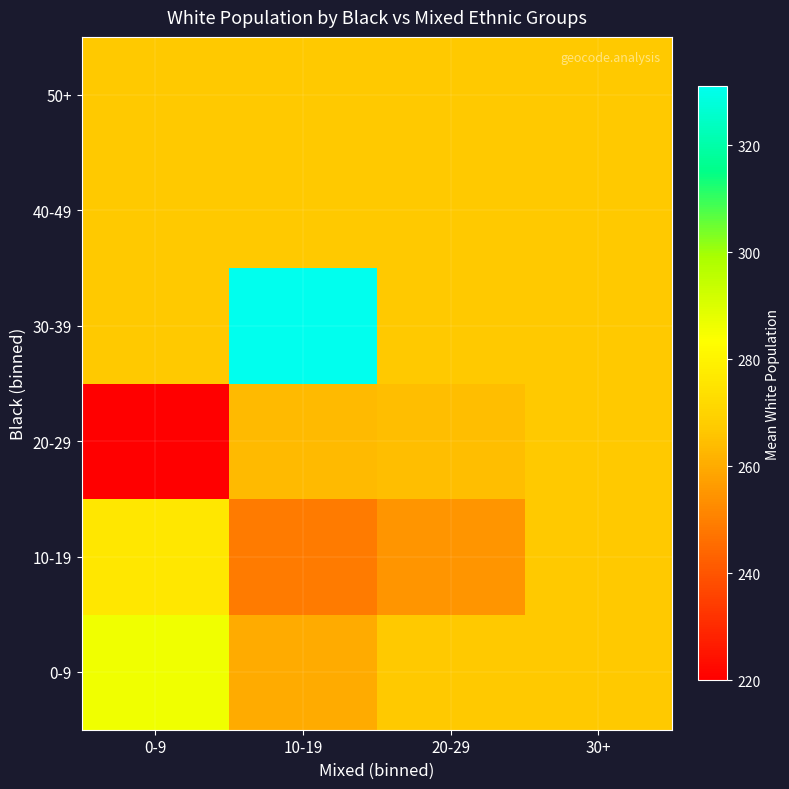

Count the number of categories in the chart.

4